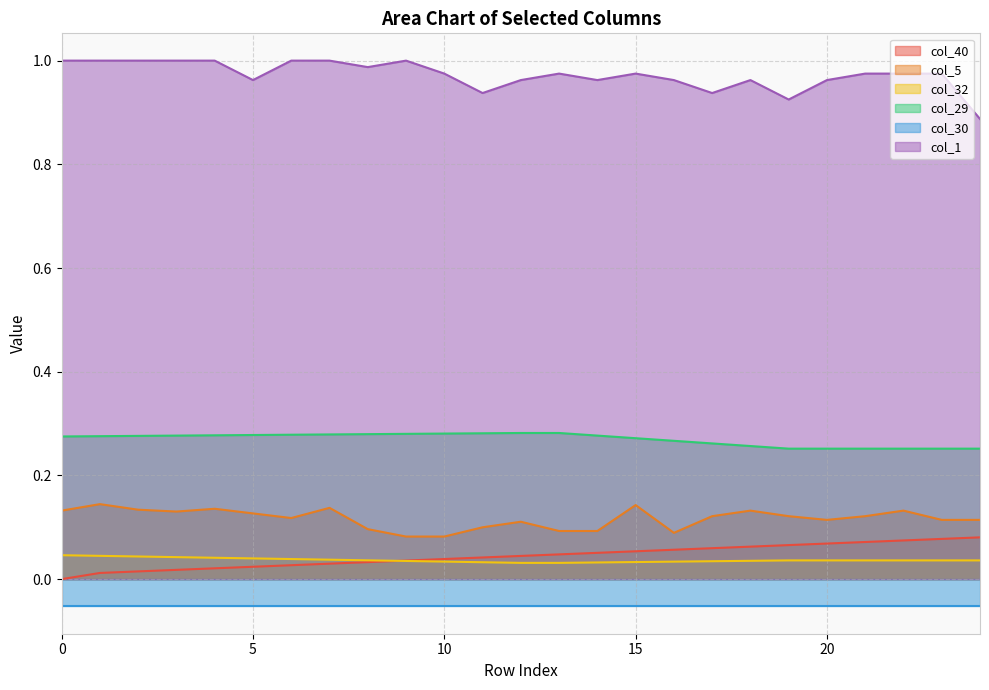

Is it true that col_32 equals 0.0 at 14?

False